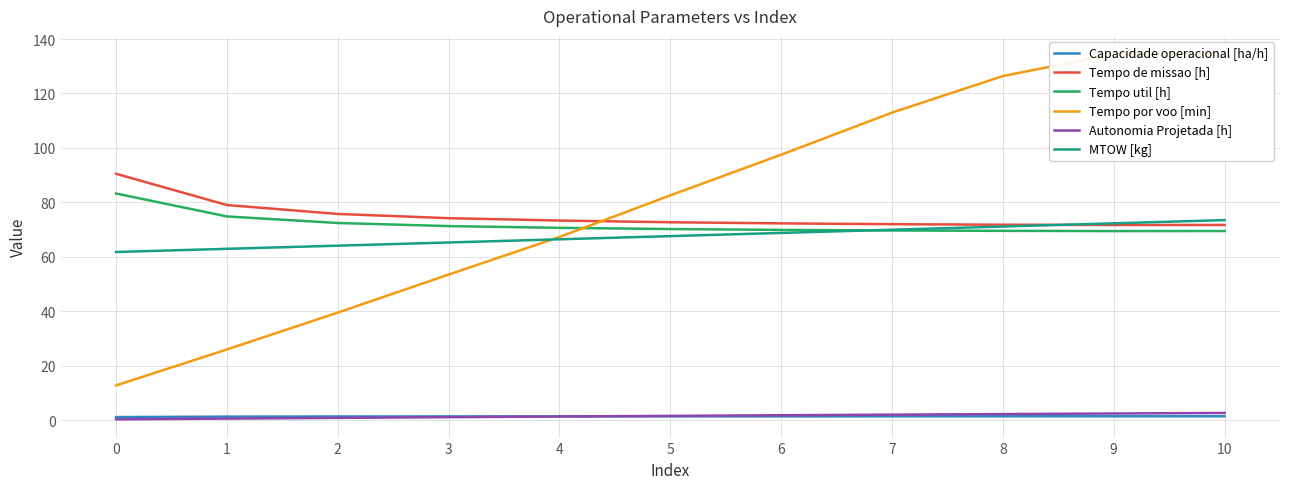

Which series has the largest range (max minus min)?

Tempo por voo [min]